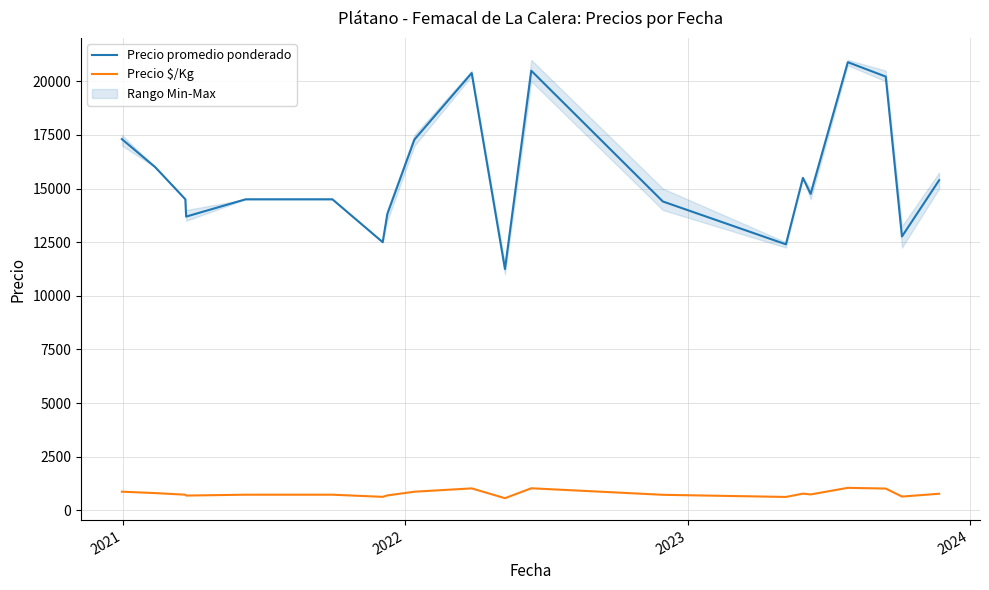

How many distinct data groups are displayed?

2